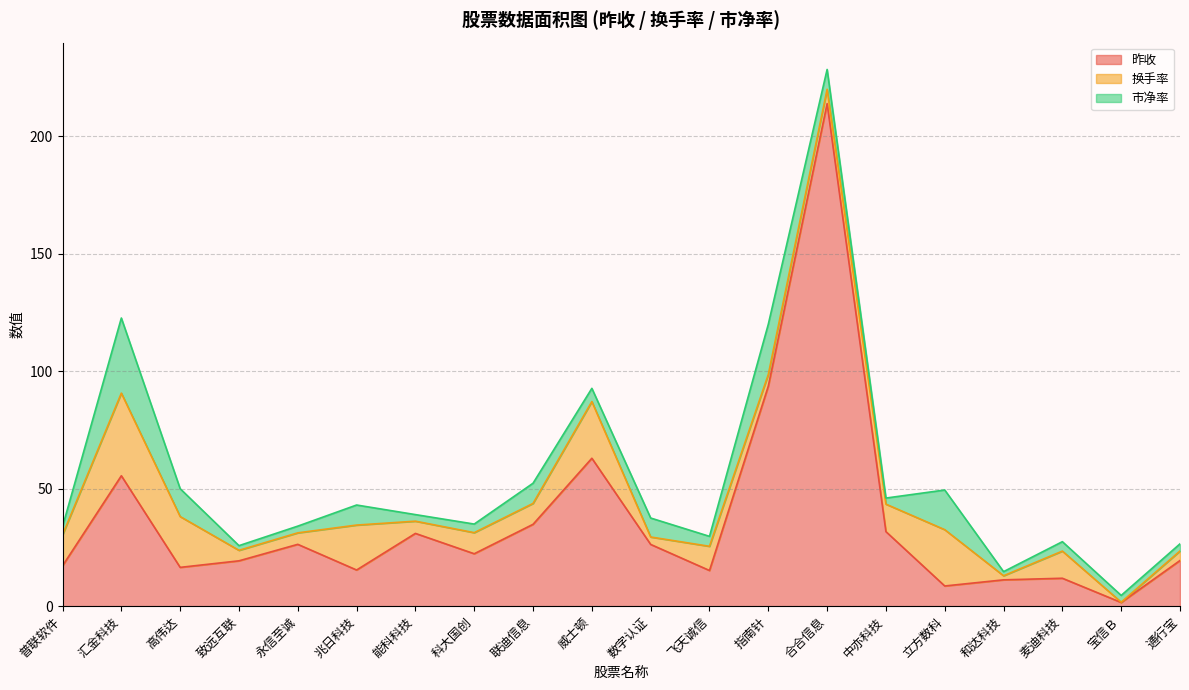

Which series has the largest total across all categories?

昨收